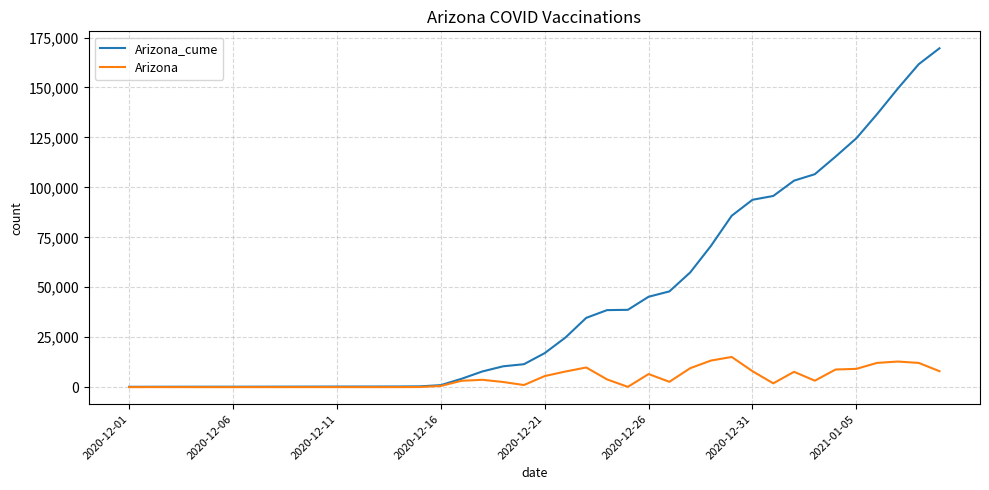

How many values in the Arizona_cume series are below 17025?

20